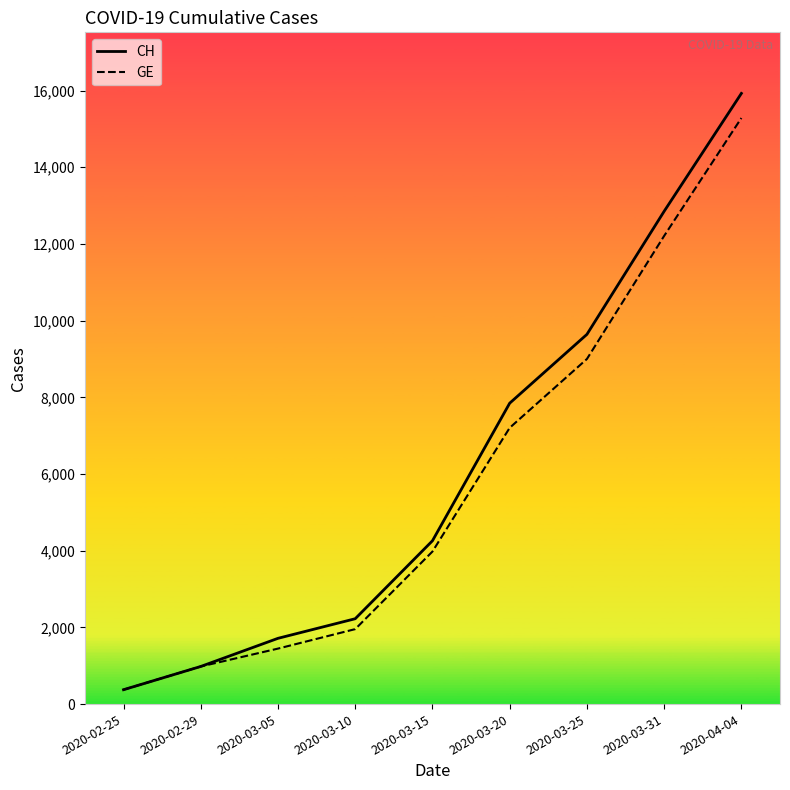

At which label is CH closest to 8150?

2020-03-20